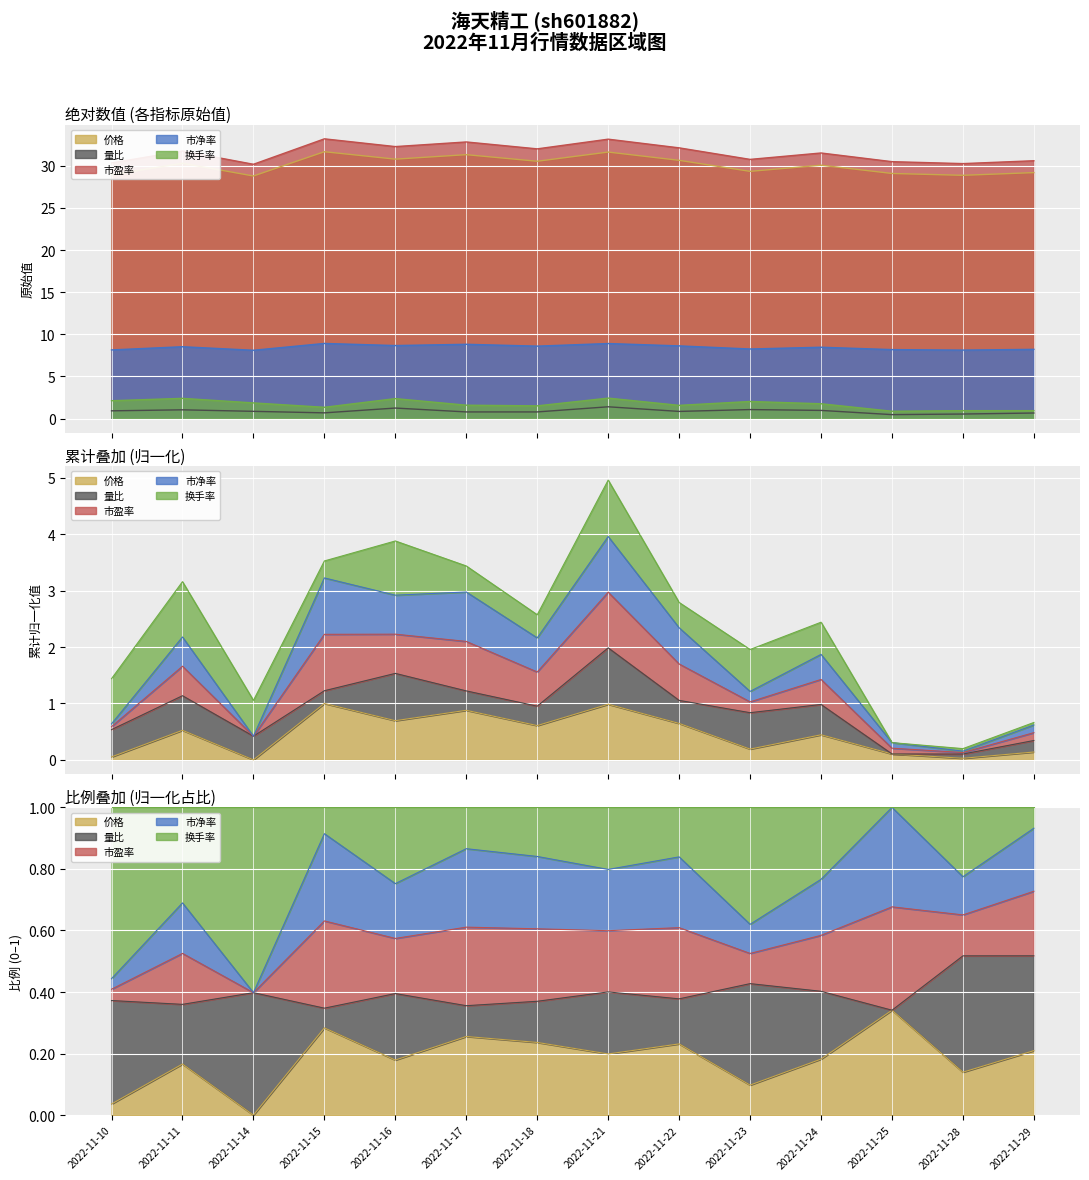

Read the 换手率 value at 2022-11-24.

1.8